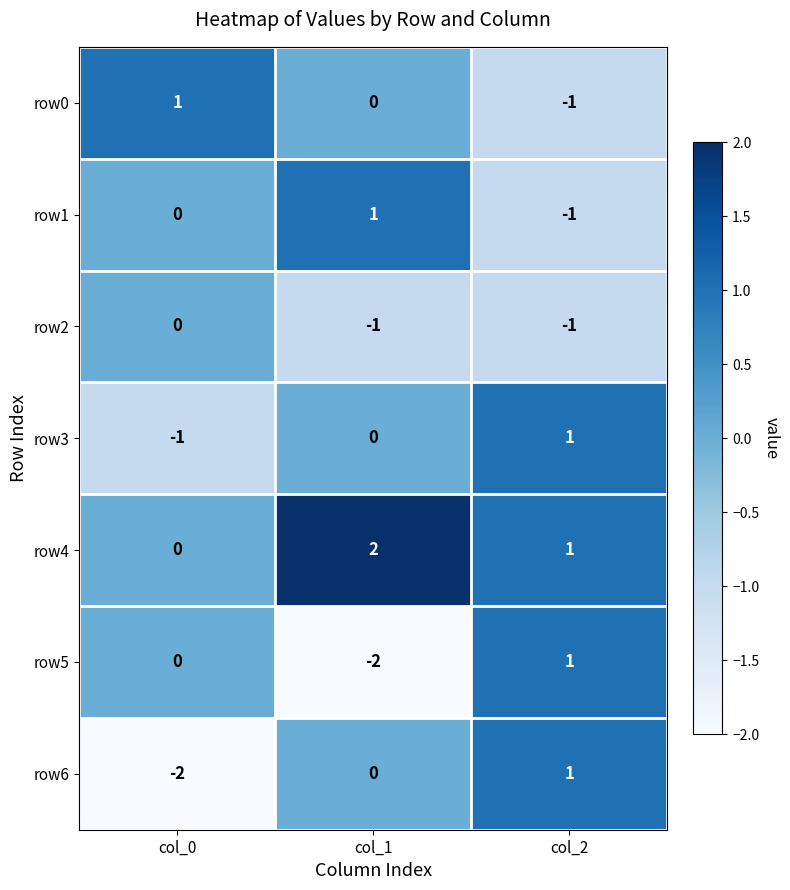

What is the difference between the maximum and minimum values in the row6 series?

3